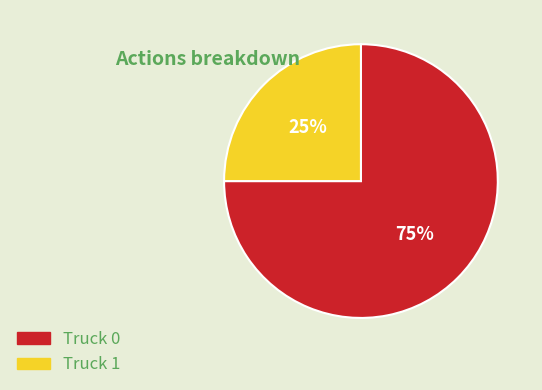

To the nearest percent, what is the difference between the Truck 0 and Truck 1 slice percentages?

50%